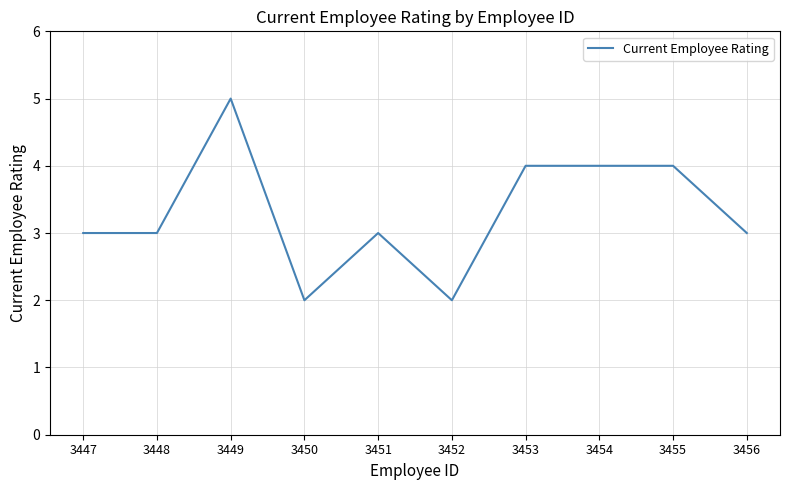

Does the chart display data point markers on the line(s)?

No